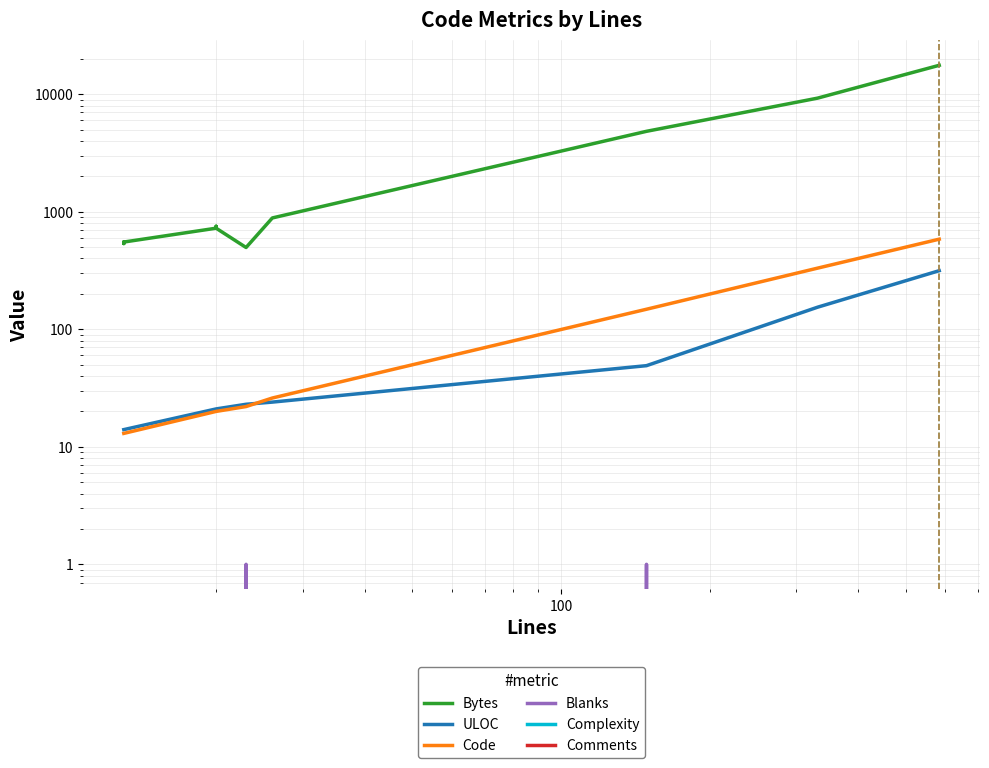

True or false: Comments and Complexity intersect in this chart.

False